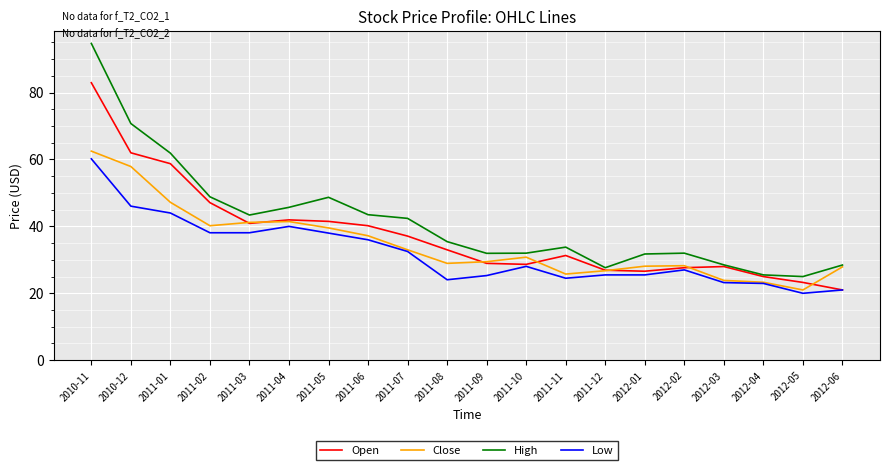

How many values in the High series are below 35?

10